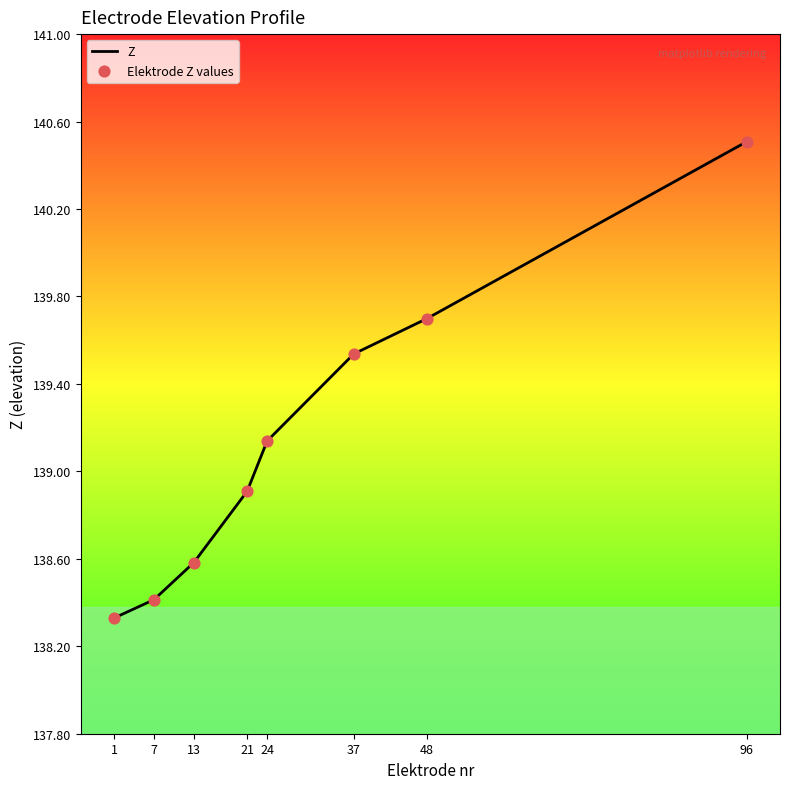

What is the ratio of the value at 1 to the value at 13?

1.0